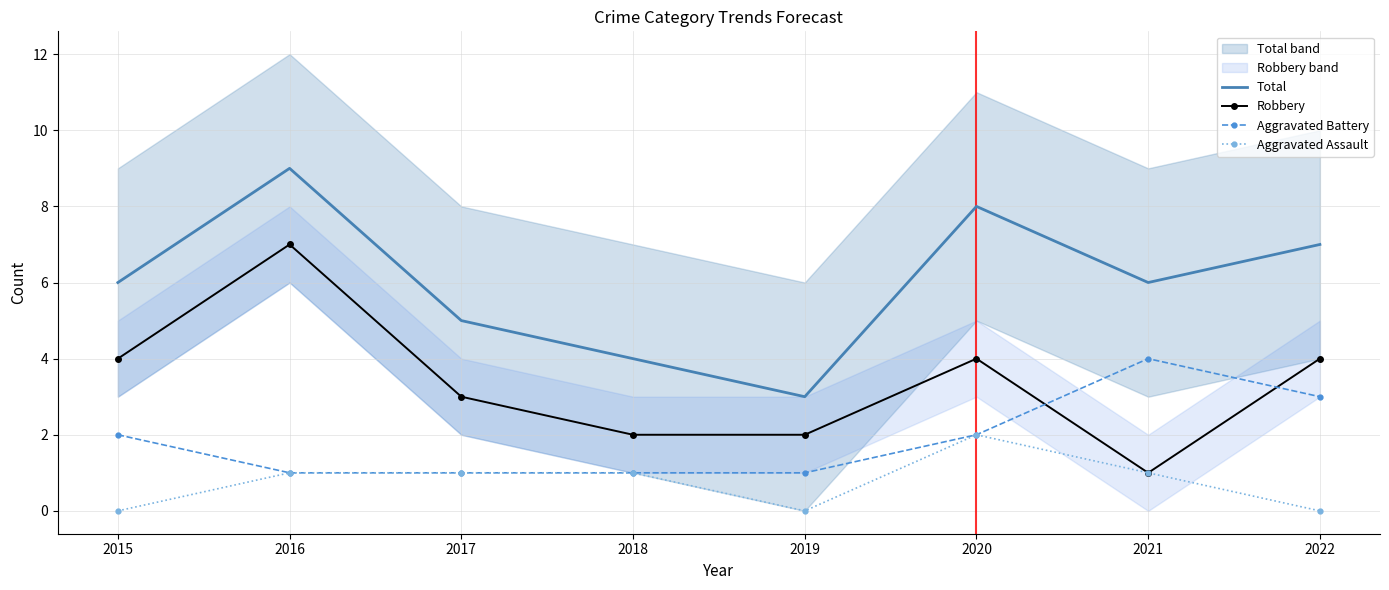

Where is Aggravated Battery nearest to the value 2?

2015